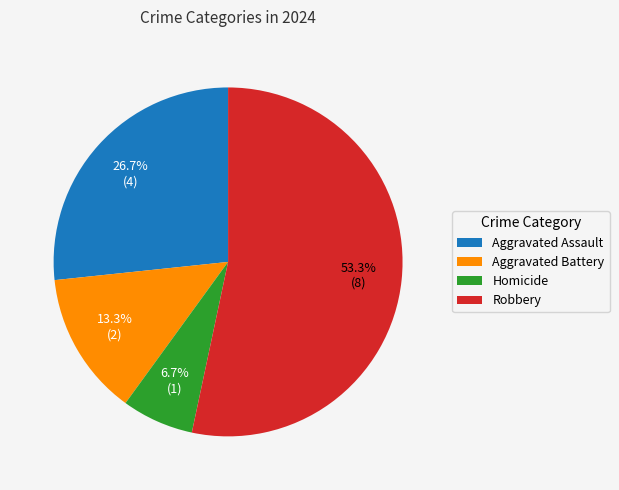

Is there a majority slice in this chart?

Yes